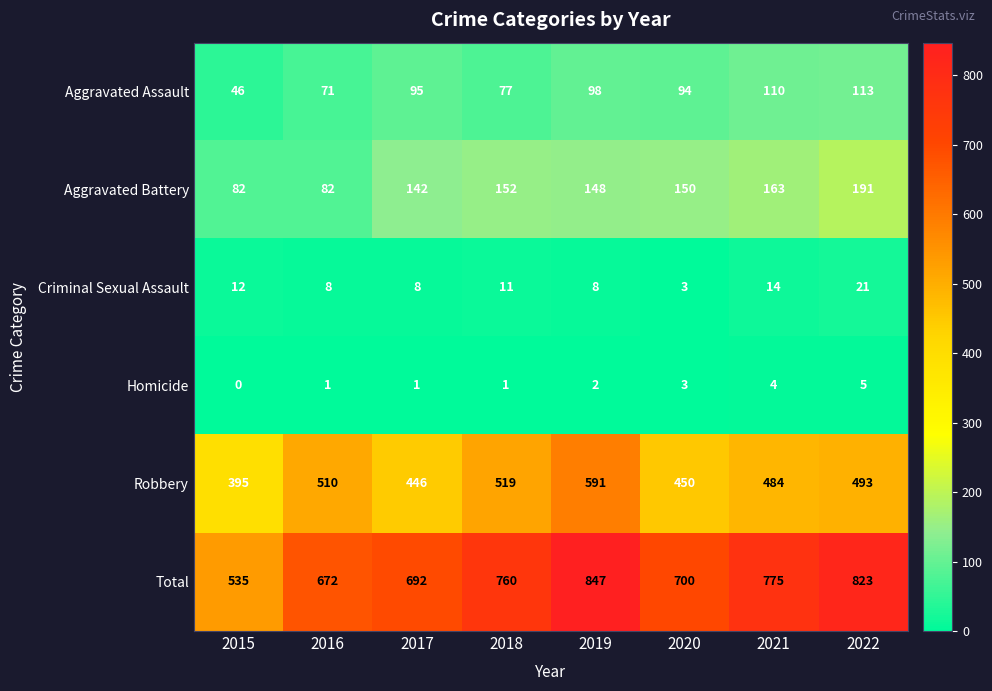

True or false: Homicide has a value of 1 at 2017.

True